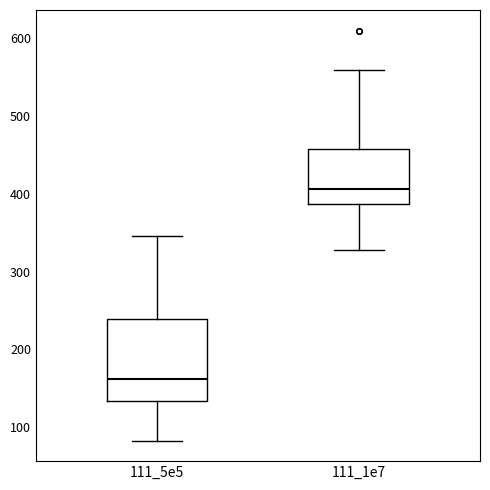

Reading left to right, read every box against the y-axis: the position of its median line, the range the box covers, and the ends of its whiskers. The values are not printed on the chart, so give them approximately, as read against the axis.

111_5e5: median 160, box 130 to 240, whiskers 80 to 350
111_1e7: median 410, box 390 to 460, whiskers 330 to 560